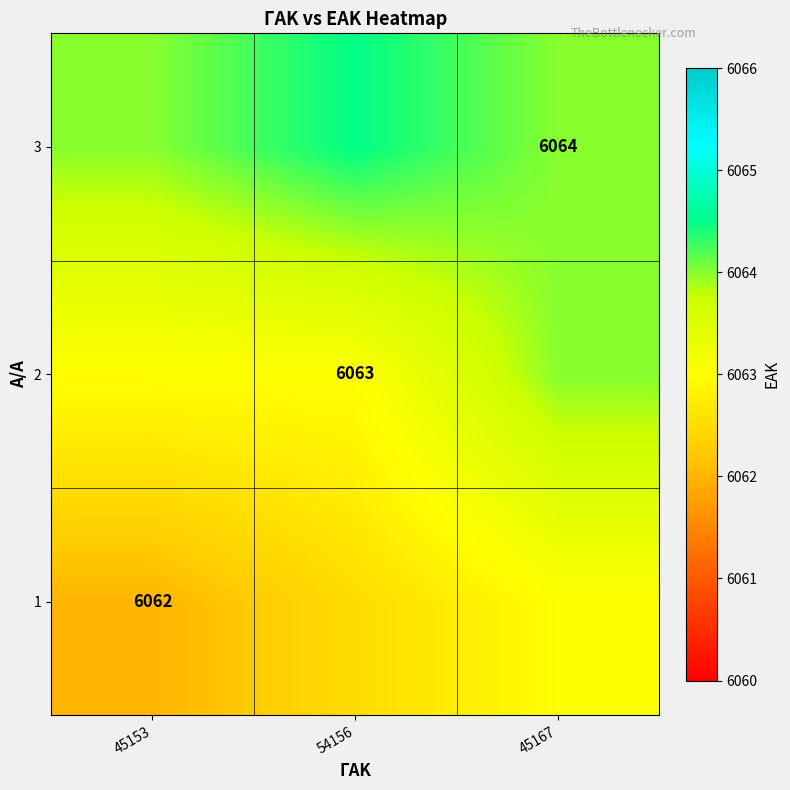

The value of 2 at 54156 is 9088.6. True or false?

False